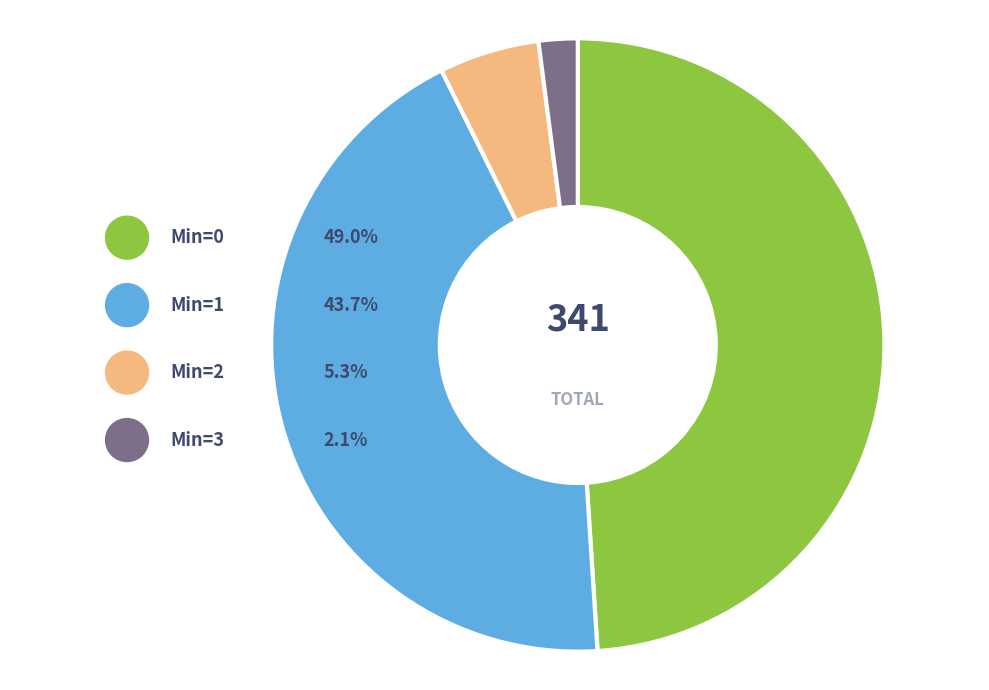

What percentage is NOT represented by 5?

100.0%